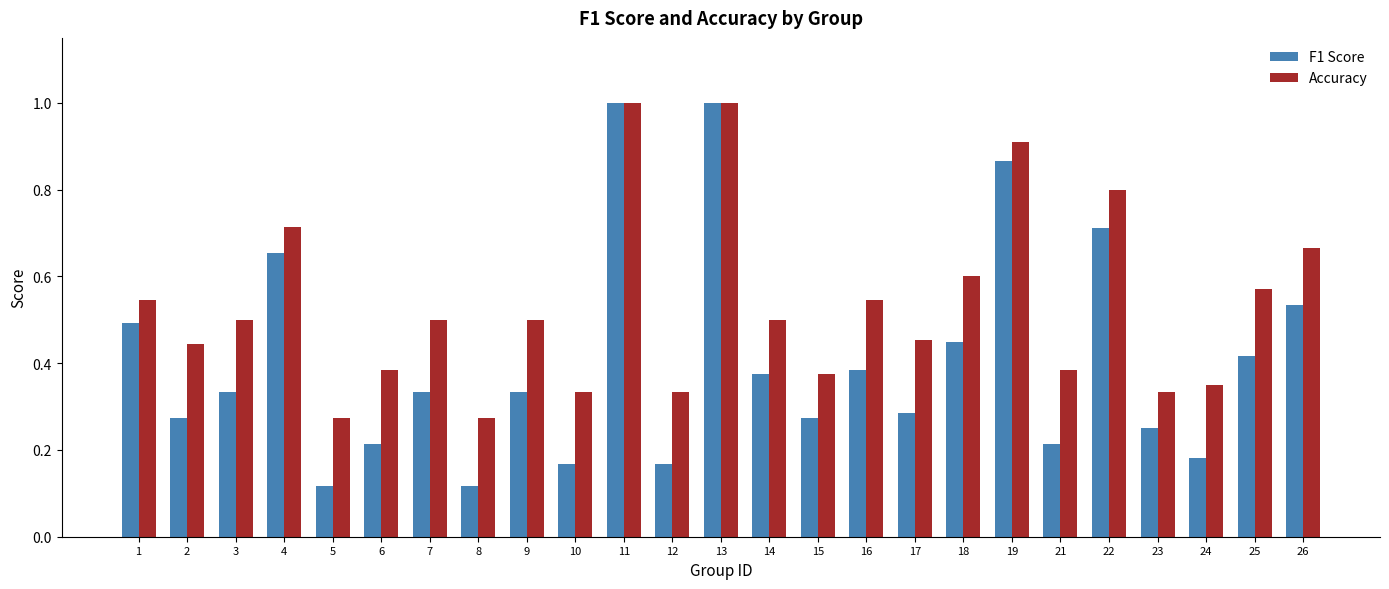

How many Accuracy values are between 0 and 1?

25